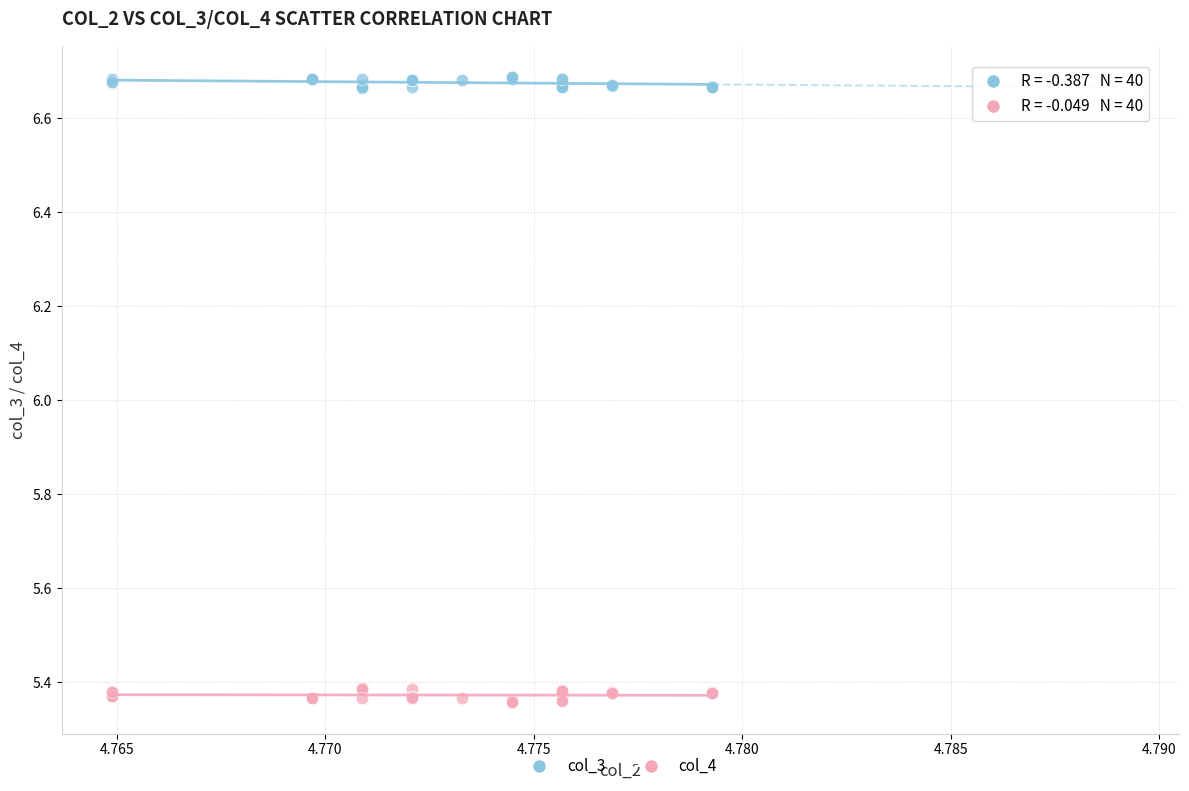

Which series contains the lowest Y value?

col_4